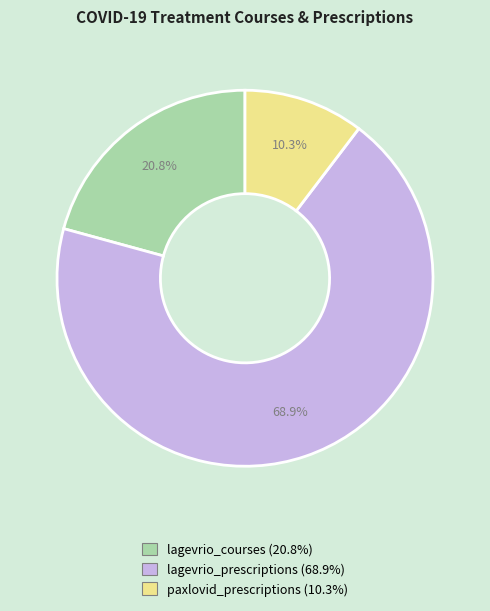

To the nearest percent, what is the average slice percentage?

33%